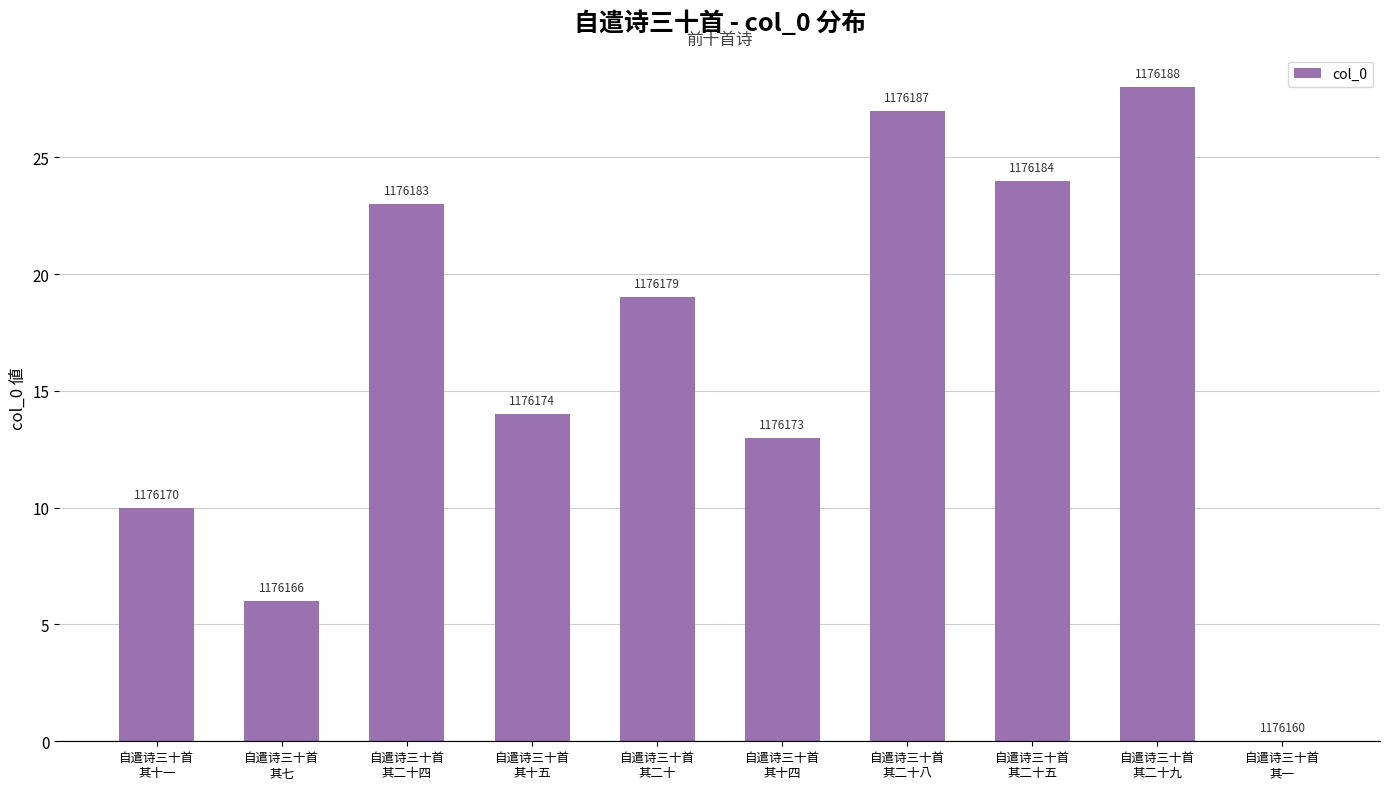

What is the change in value from 自遣诗三十首
其二十八 to 自遣诗三十首
其二十五?

-3